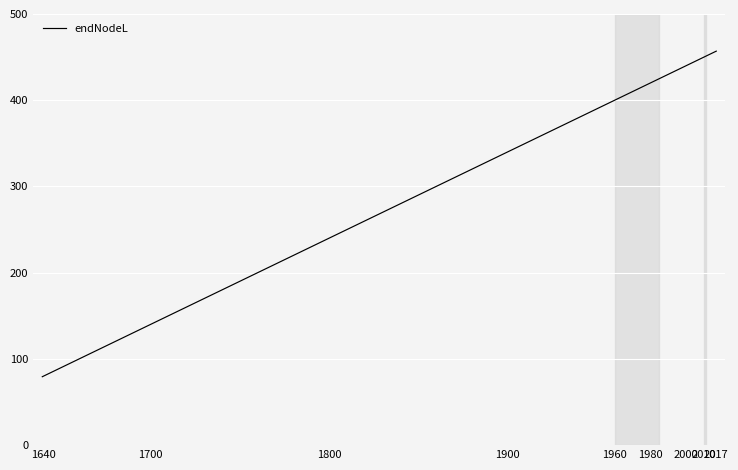

Which label corresponds to the smallest value in the chart?

1640